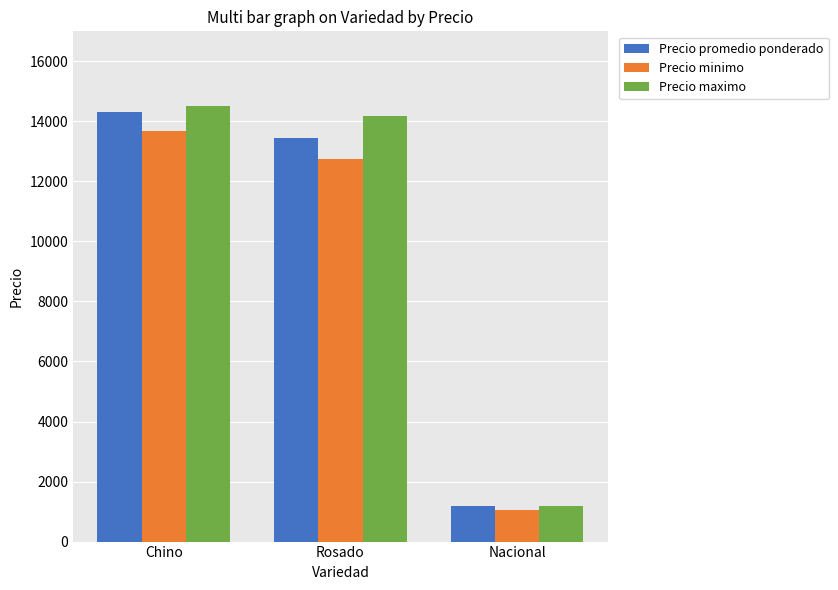

What is the value of the Precio maximo bar at the 2nd from the left?

14167